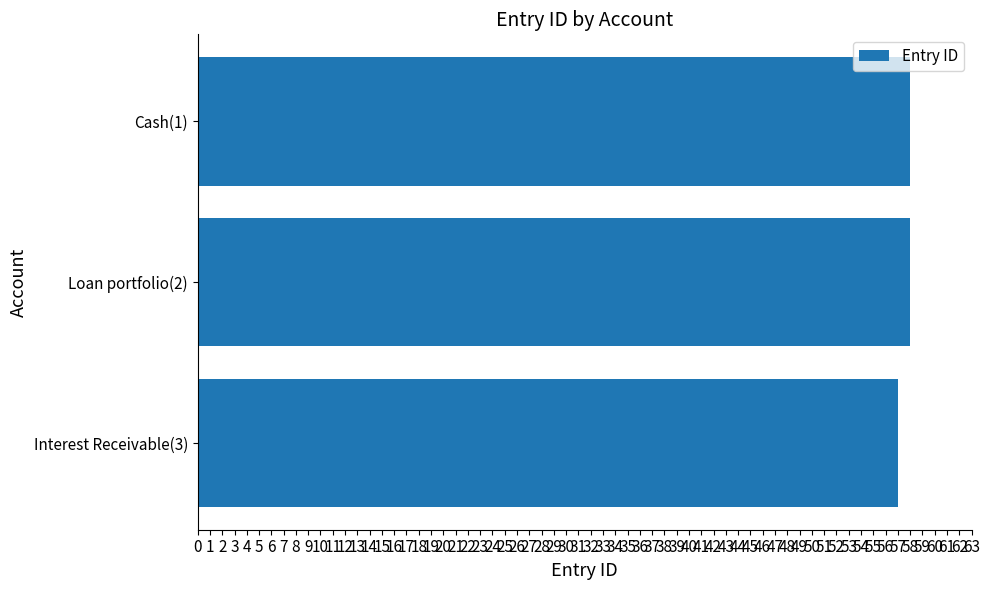

Reading top to bottom, list all the values displayed in this chart.

Cash(1)=58	Loan portfolio(2)=58	Interest Receivable(3)=57